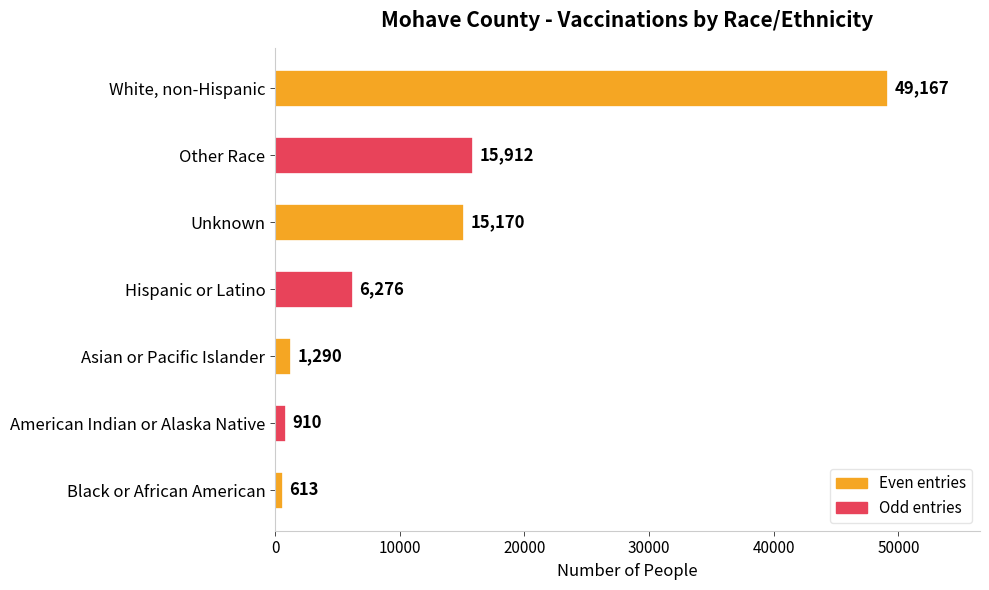

Approximately how many times larger is the value at Hispanic or Latino compared to Unknown?

0.4